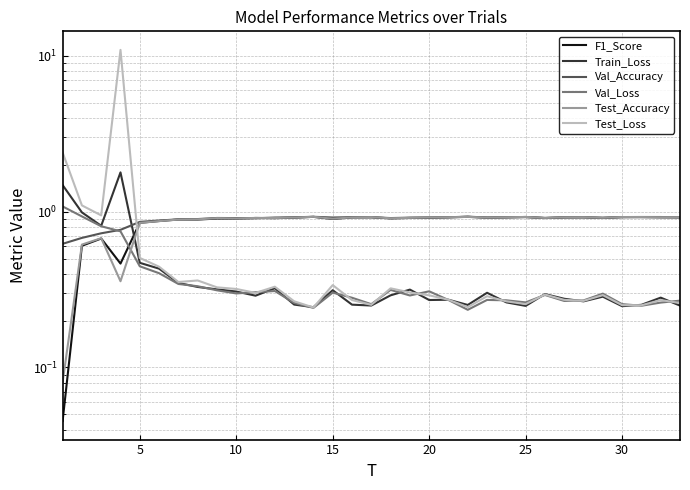

The value of Test_Loss at 10 is 0.3. True or false?

True